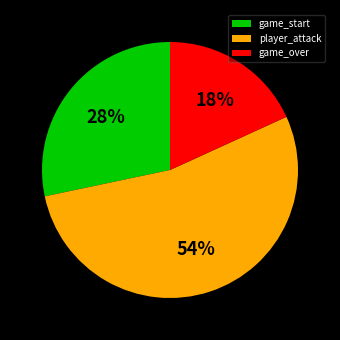

Is the sum of game_over and player_attack greater than half?

Yes